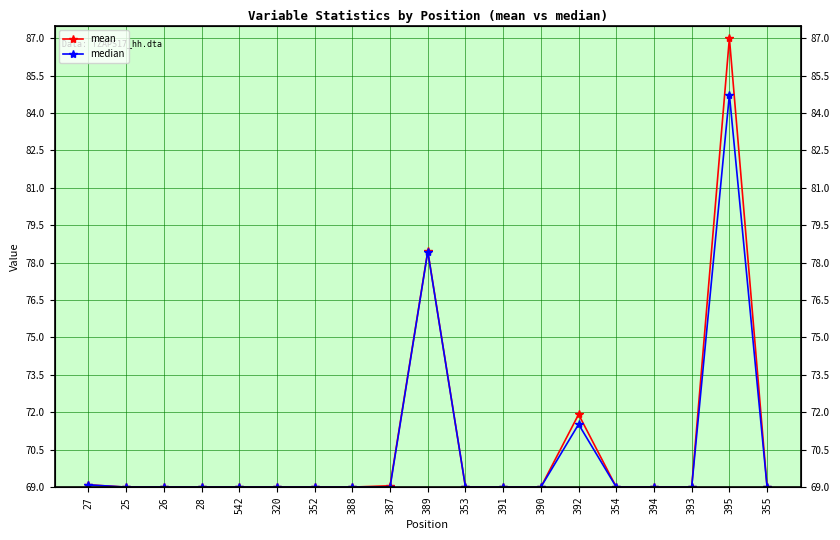

What are all the series names shown in the legend?

mean, median